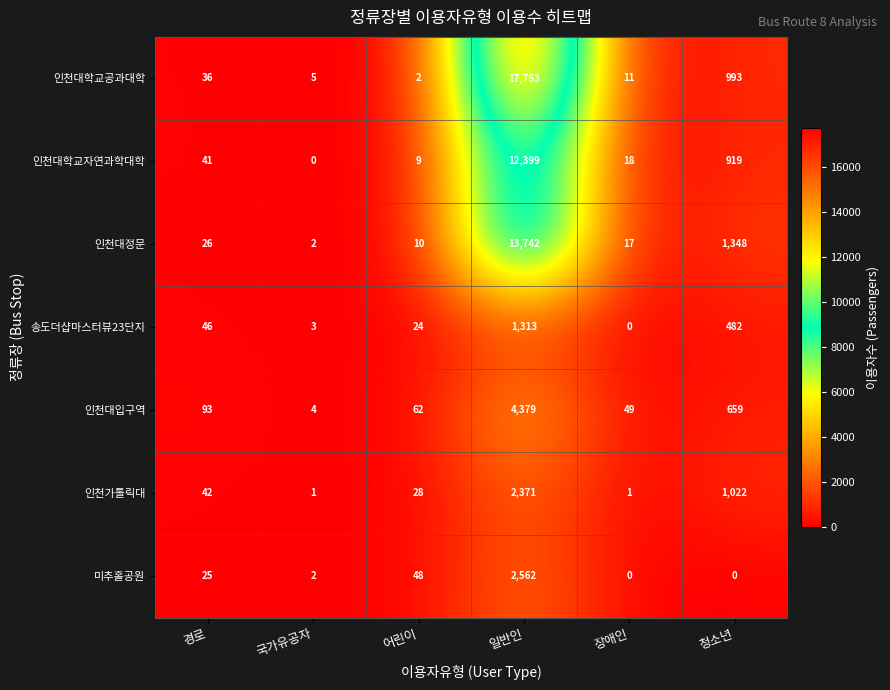

True or false: 인천대정문 has a value of 16 at 경로.

False